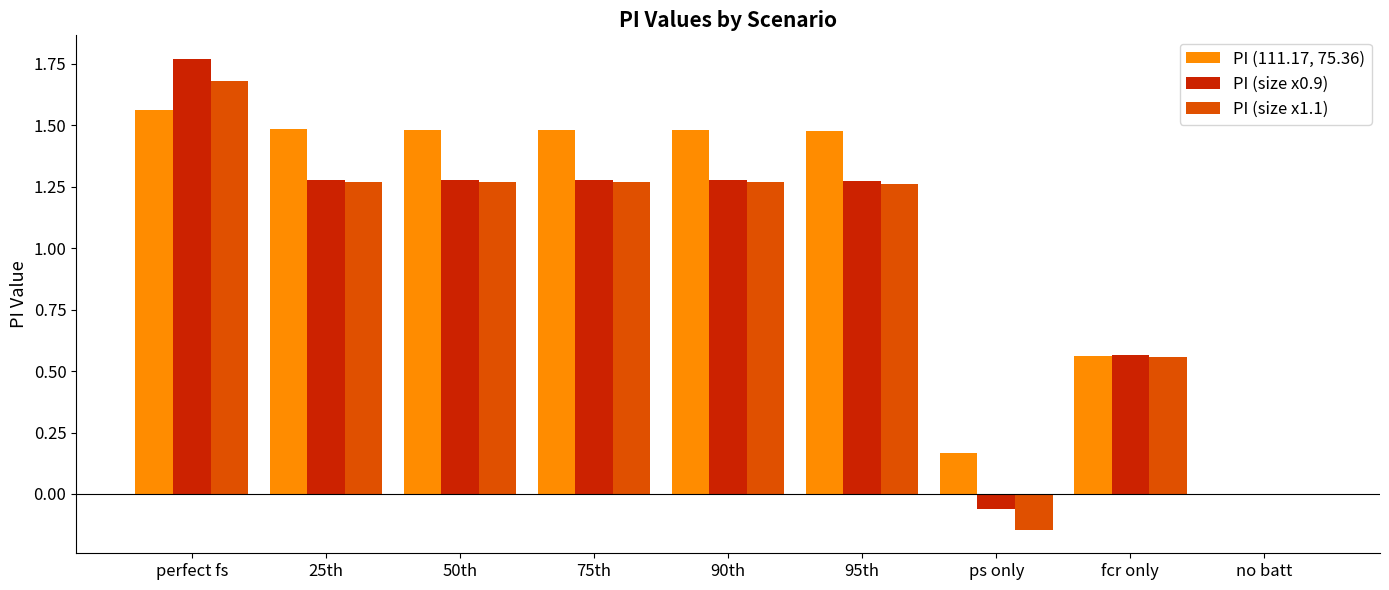

What is the total value across all series at 50th?

4.0